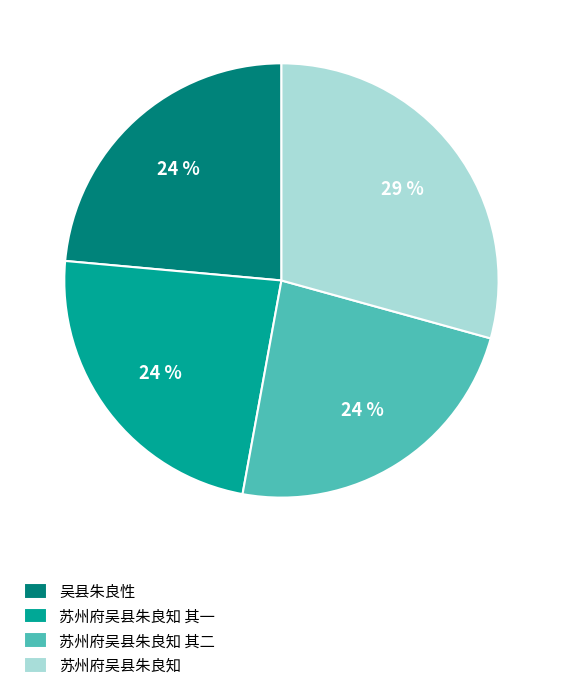

Count the number of slices in the pie.

4